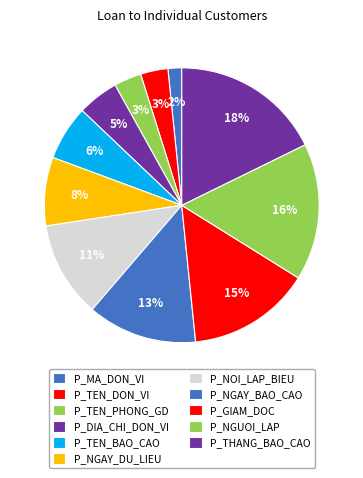

Rank the categories by value from lowest to highest.

P_MA_DON_VI, P_TEN_DON_VI, P_TEN_PHONG_GD, P_DIA_CHI_DON_VI, P_TEN_BAO_CAO, P_NGAY_DU_LIEU, P_NOI_LAP_BIEU, P_NGAY_BAO_CAO, P_GIAM_DOC, P_NGUOI_LAP, P_THANG_BAO_CAO